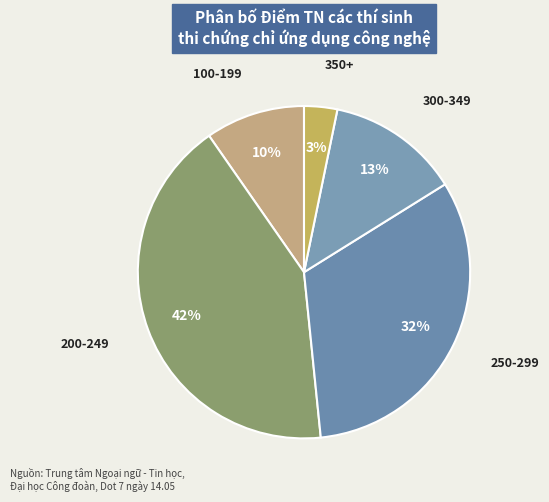

Between 300-349 and 200-249, which is larger?

200-249